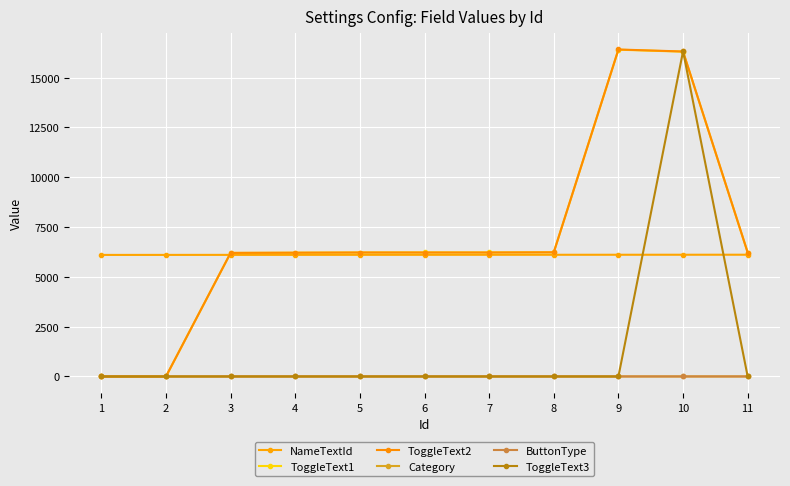

Is this an area chart (filled region under the line)?

No